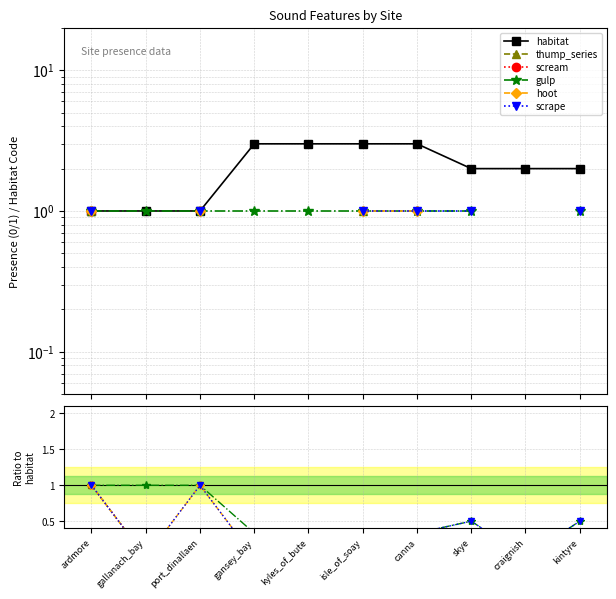

List the labels in order of habitat value, smallest first.

ardmore, gallanach_bay, port_dinallaen, skye, craignish, kintyre, gansey_bay, kyles_of_bute, isle_of_soay, canna